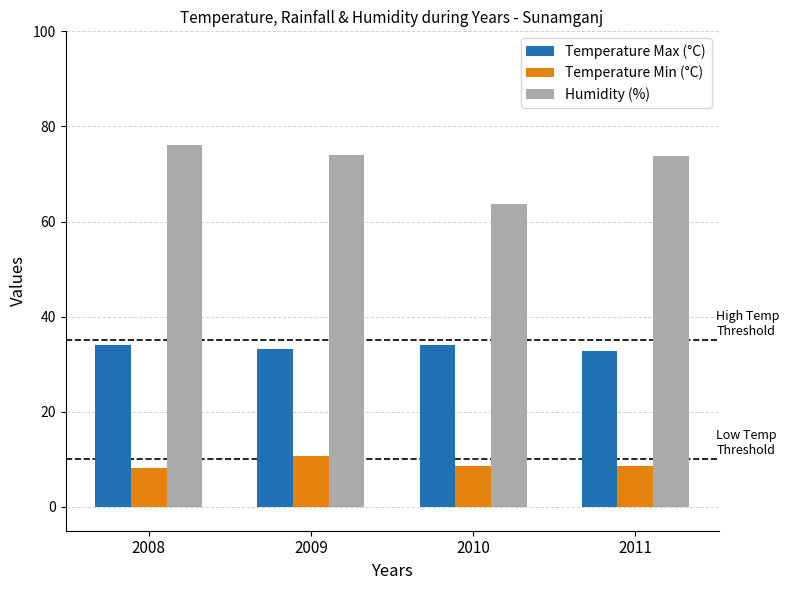

What is the sum of the Temperature Min (°C) values at 2011 and 2008?

16.8